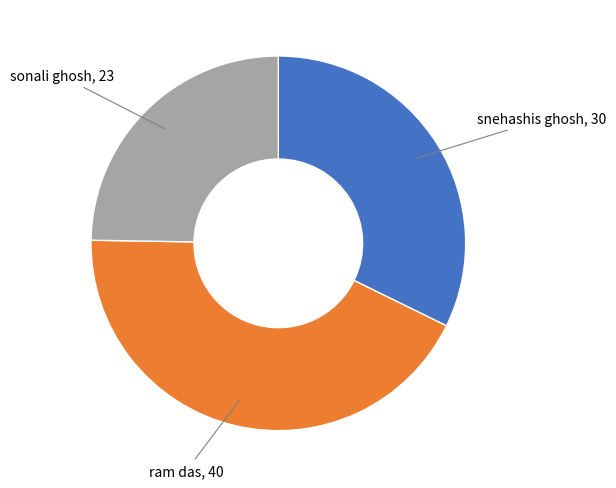

Is there a majority slice in this chart?

No